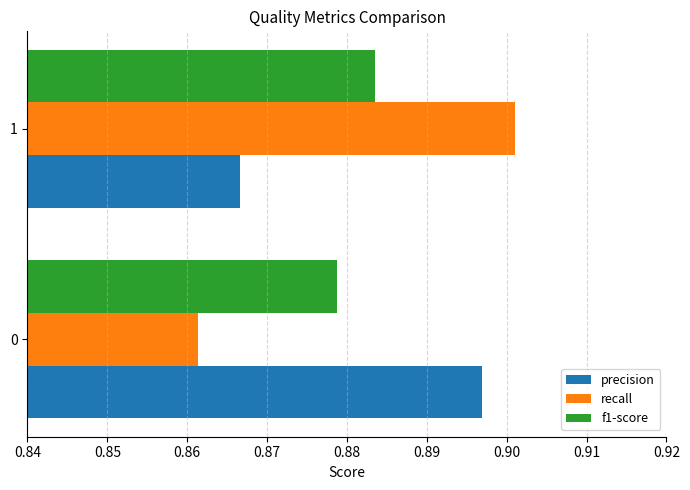

Rank the series by their maximum value, from highest to lowest.

recall, precision, f1-score